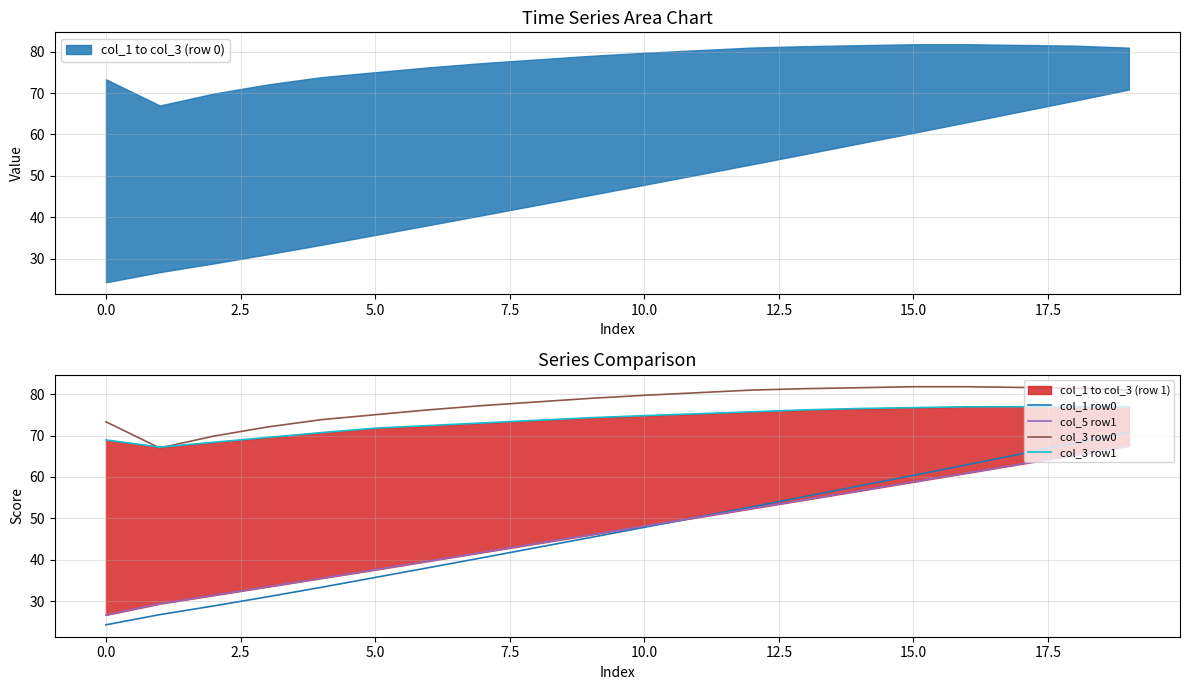

The value of col_1 row0 at 5.0 is 35.7. True or false?

True